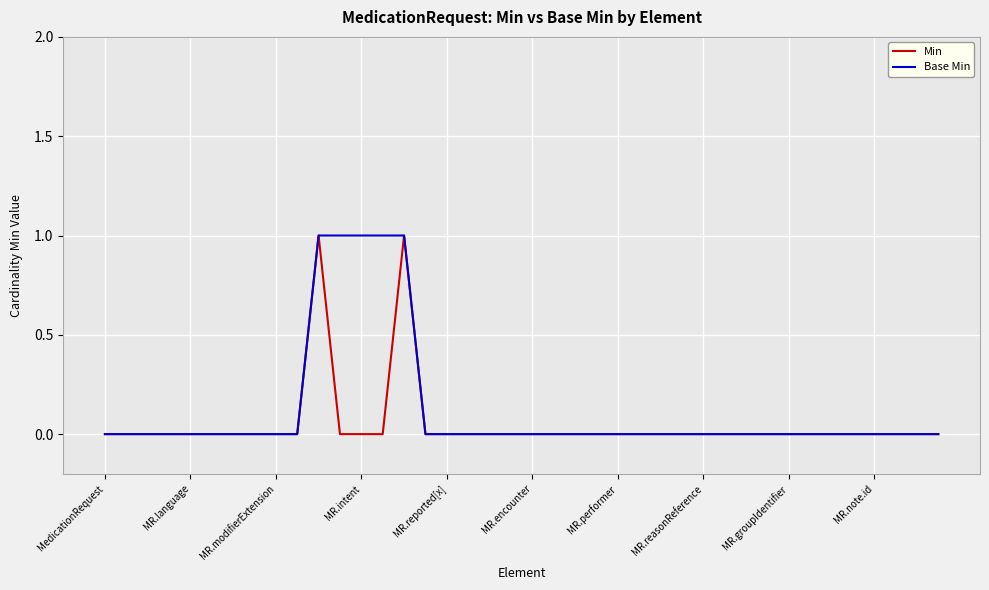

Count the number of data series in this chart.

2